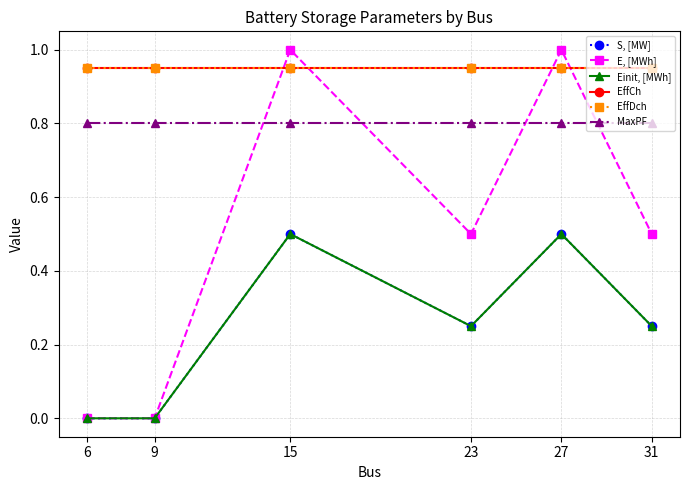

Which series has the largest total across all categories?

EffCh